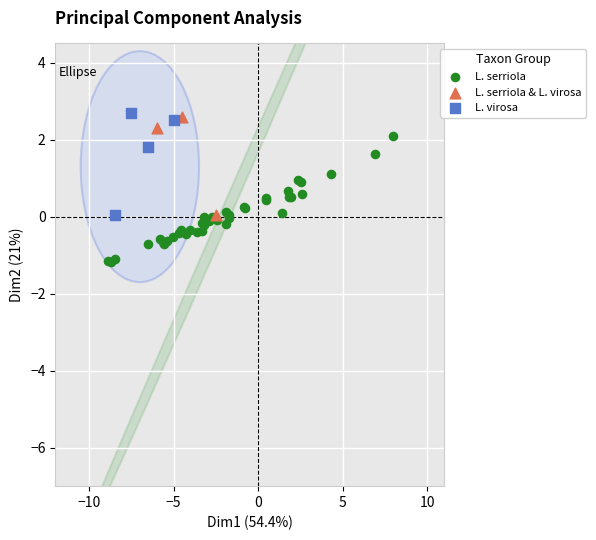

Which series reaches the minimum Y coordinate?

L. serriola